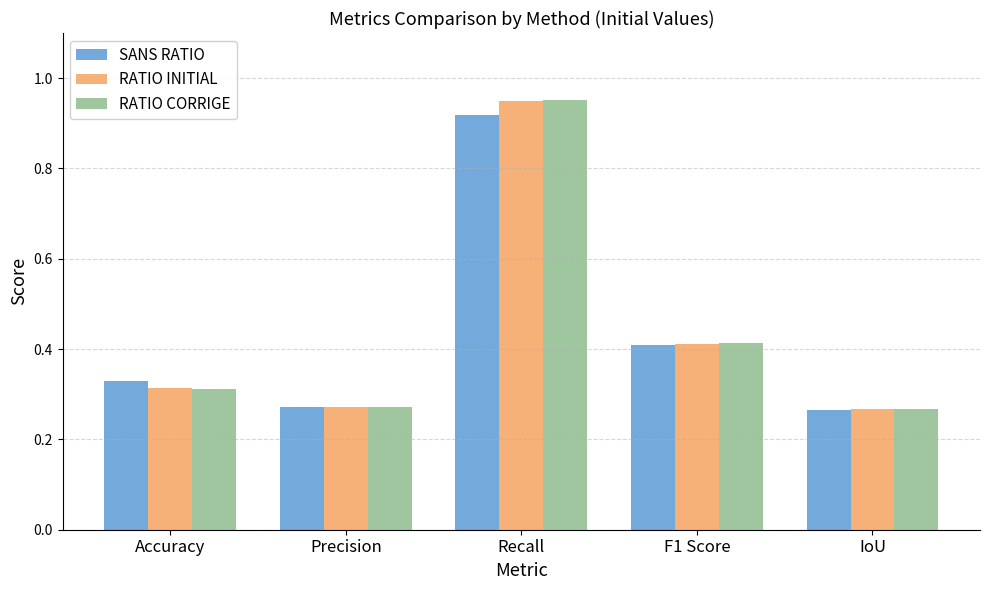

The value of RATIO INITIAL at IoU is 0.1. True or false?

False